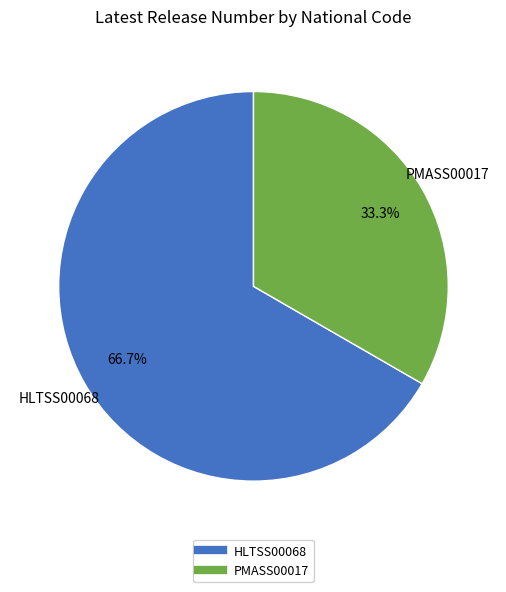

Approximately how many times larger is the value at PMASS00017 compared to HLTSS00068?

0.5